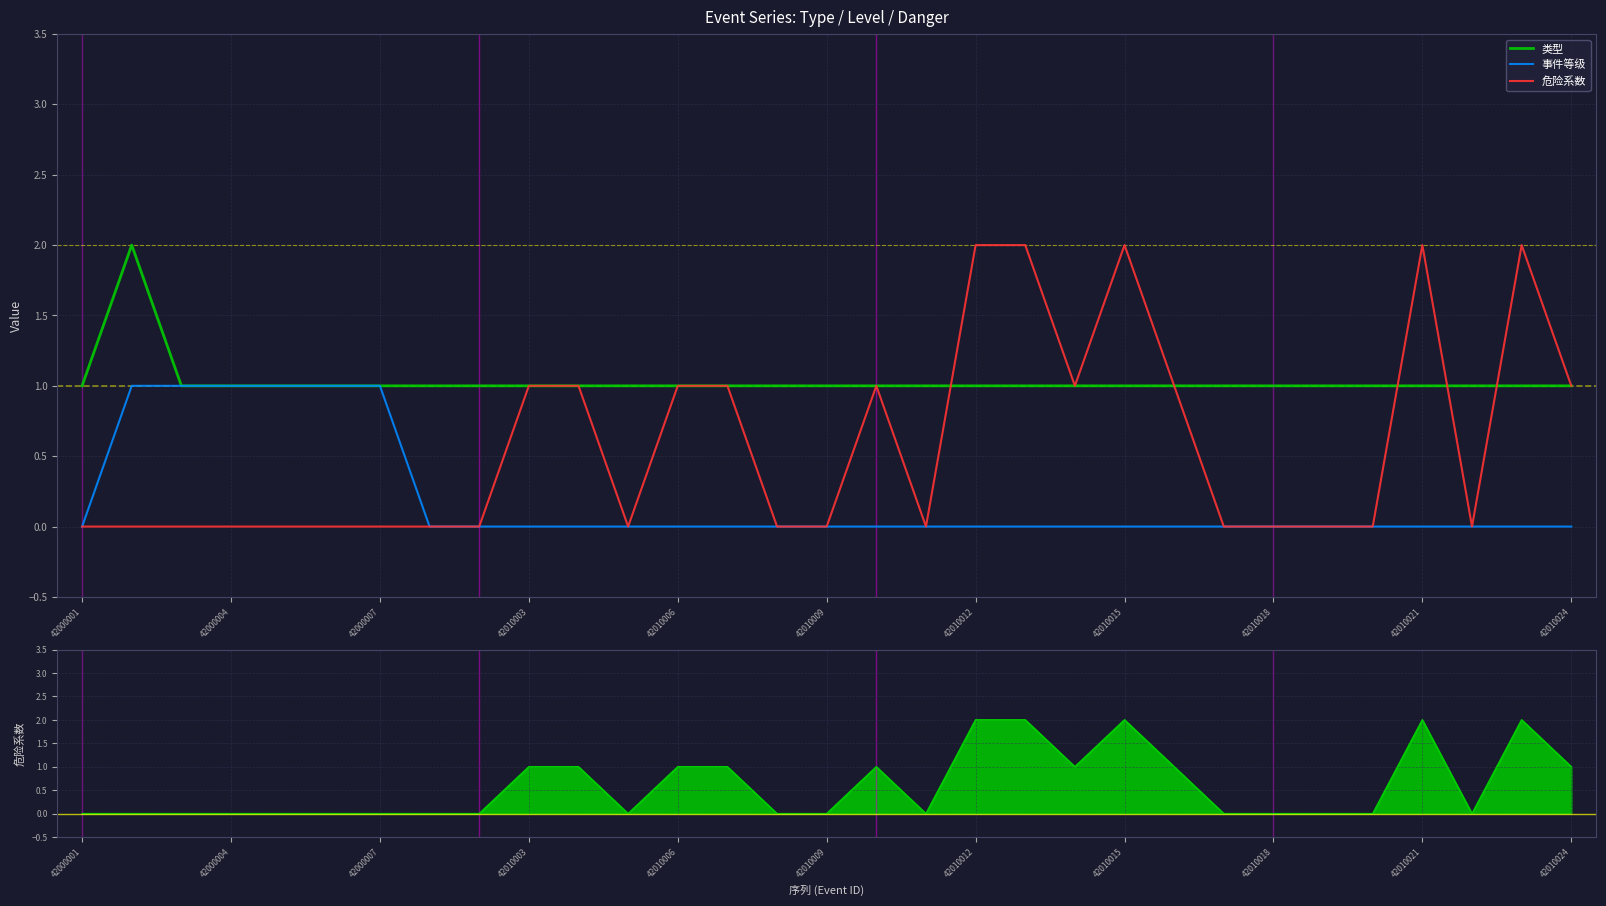

Where do 类型 and 危险系数 first cross each other?

17 and 18